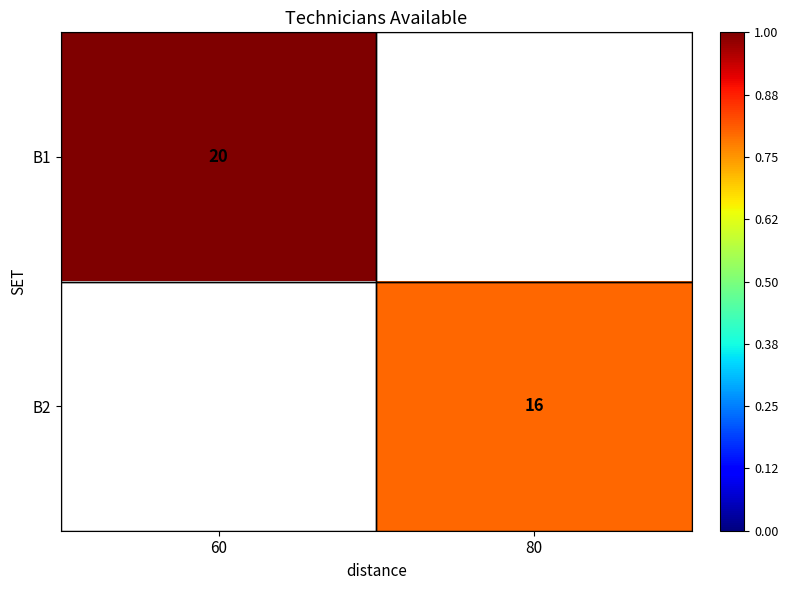

Is it true that B2 equals 21 at 80?

False